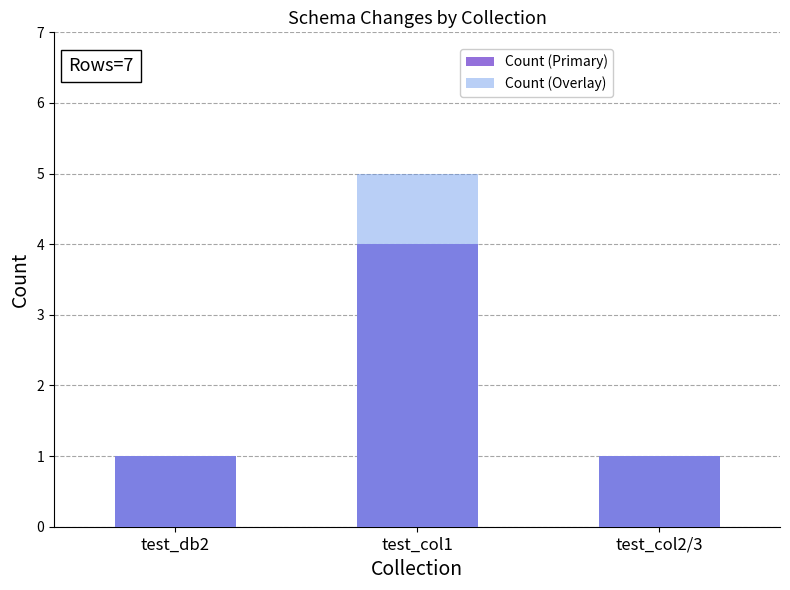

Are the bars horizontal?

No